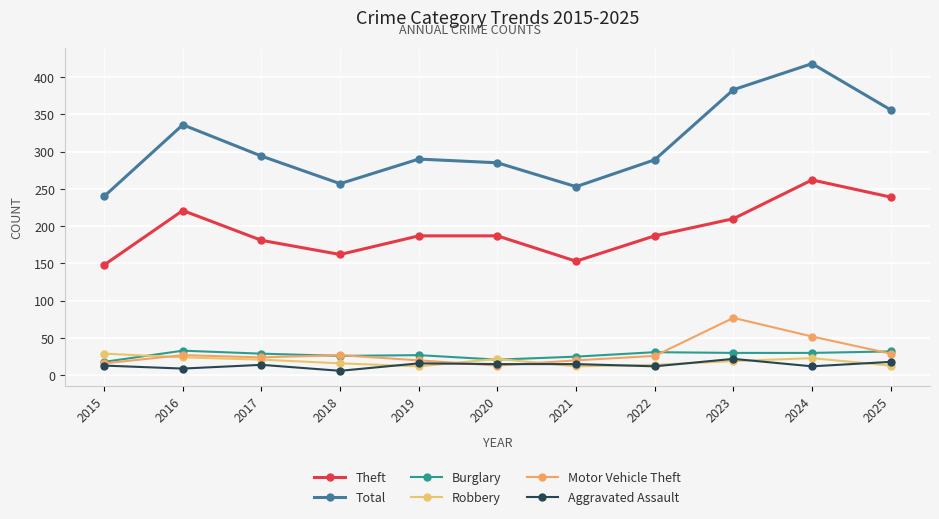

How many values in the Total series are below 290?

5